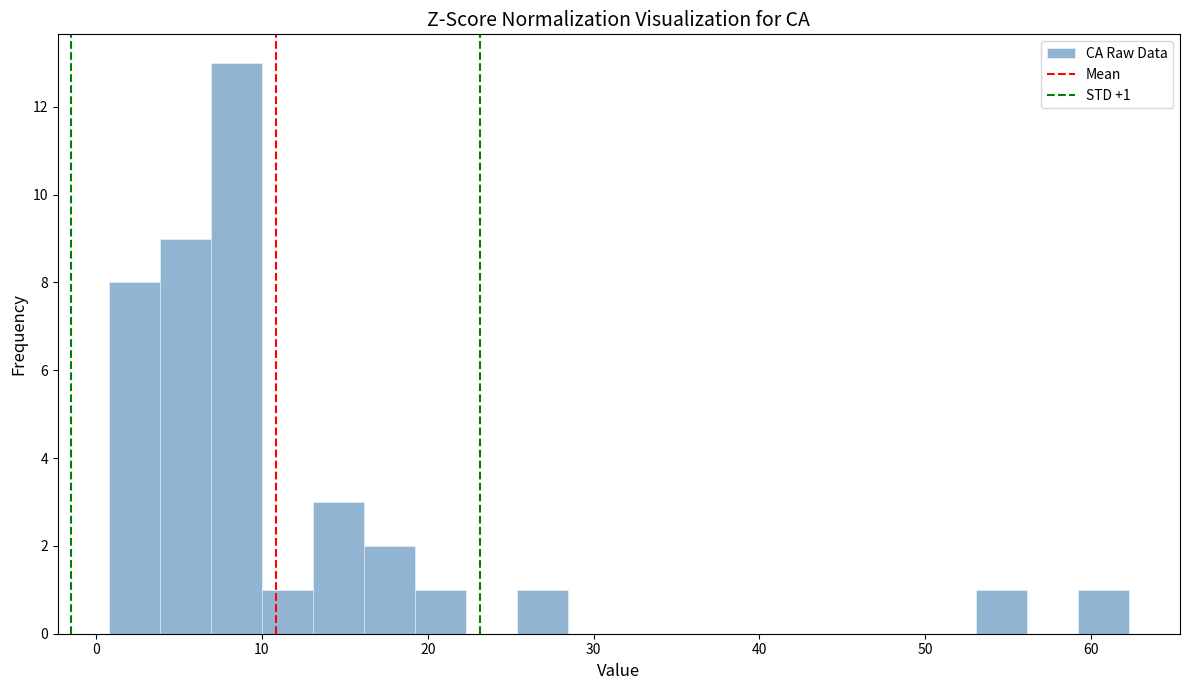

Read against the x-axis, roughly where is the centre of the tallest bar?

8